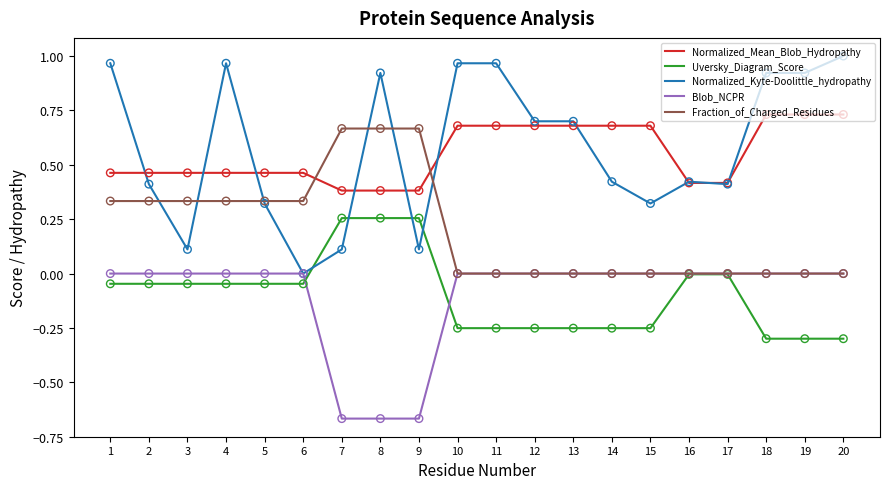

Which series has the largest range (max minus min)?

Normalized_Kyte-Doolittle_hydropathy